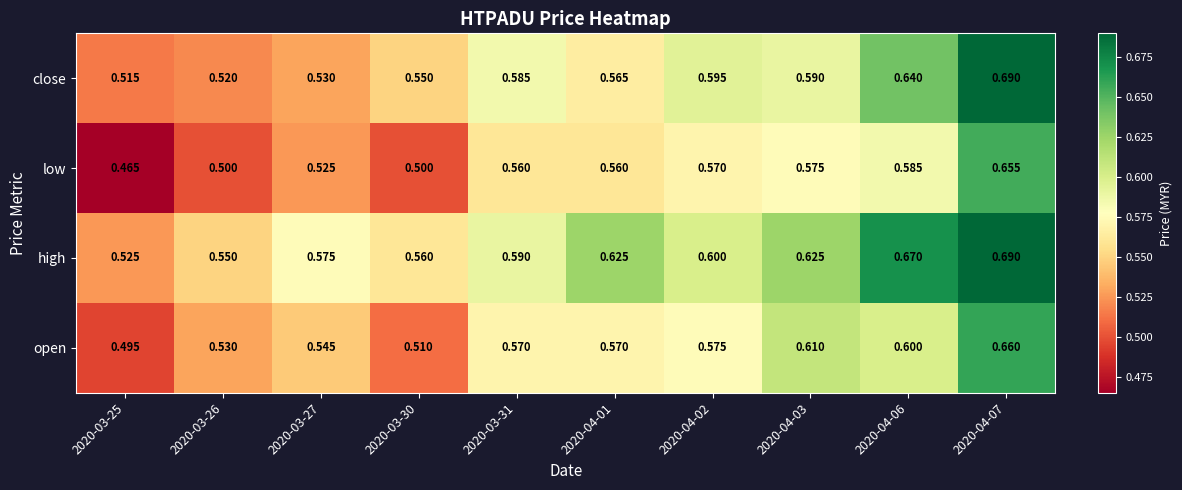

Which series has the widest spread of values?

low